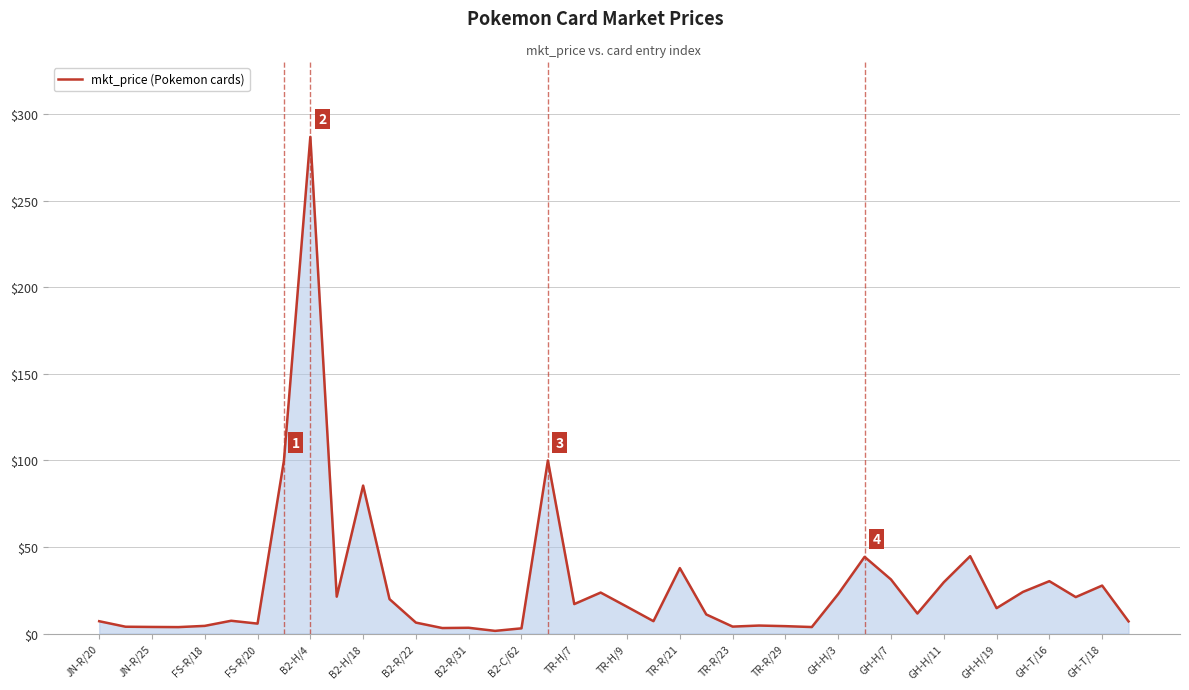

What is the difference between the maximum and minimum values?

285.5